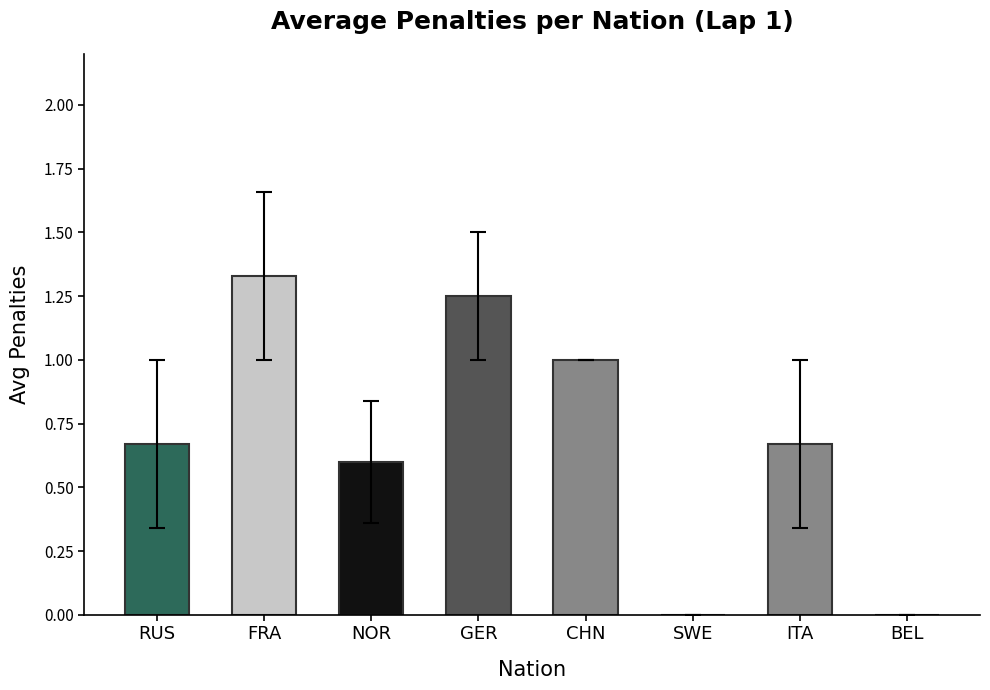

What is the approximate value at CHN?

1.0